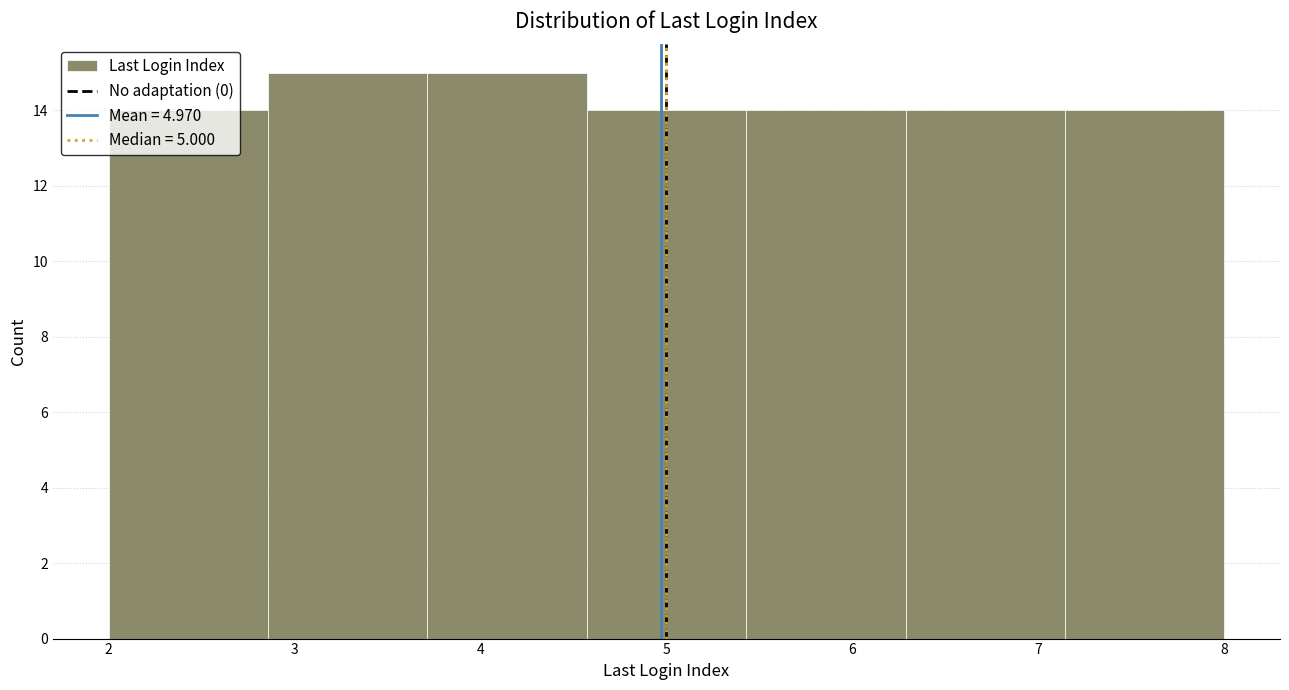

Reading left to right, list every bar in this chart as the range it spans on the x-axis followed by its height. Neither the bar edges nor the heights are printed on the chart, so give them approximately, as read against the axes.

2.0 to 2.9: 14
2.9 to 3.7: 15
3.7 to 4.6: 15
4.6 to 5.4: 14
5.4 to 6.3: 14
6.3 to 7.1: 14
7.1 to 8.0: 14